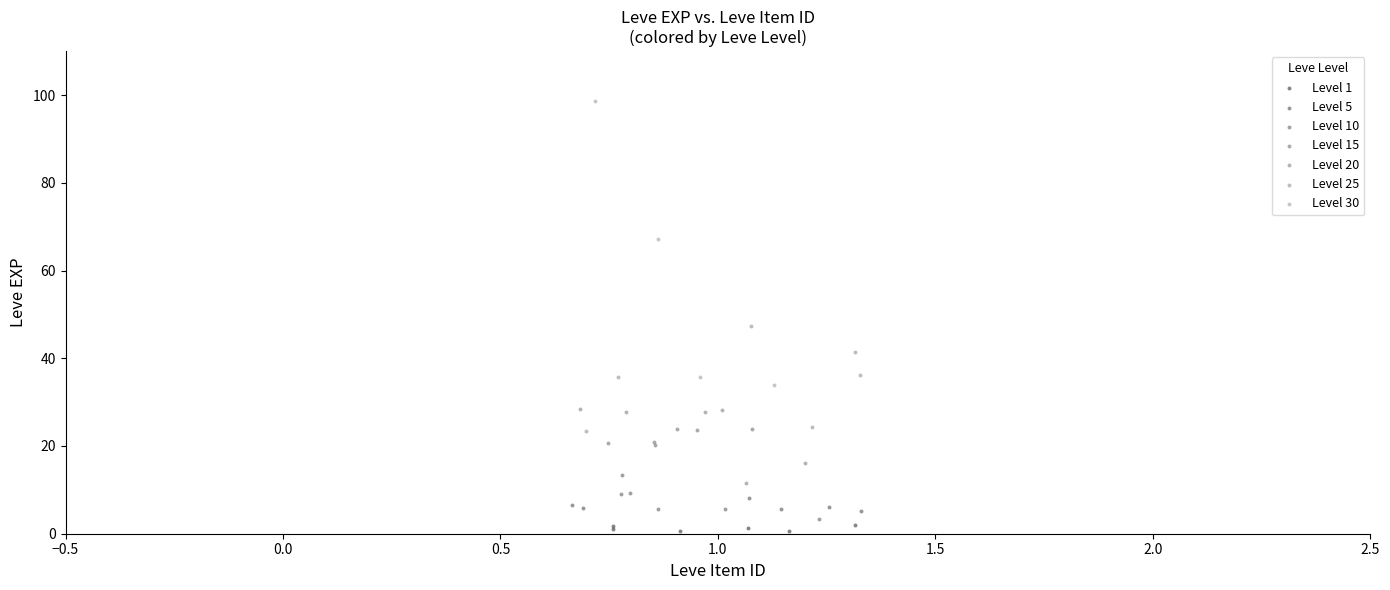

Which series has the widest spread of Y values?

Level 30